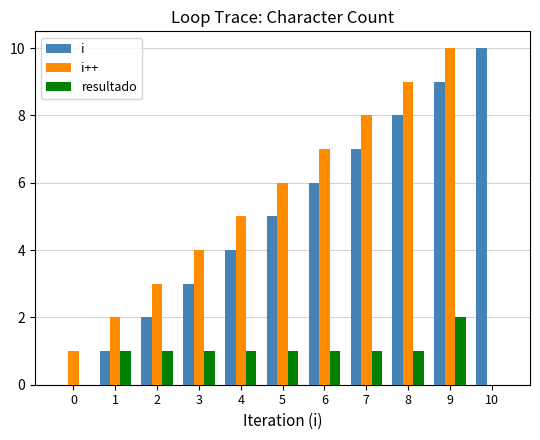

How many categories are shown in the chart?

11